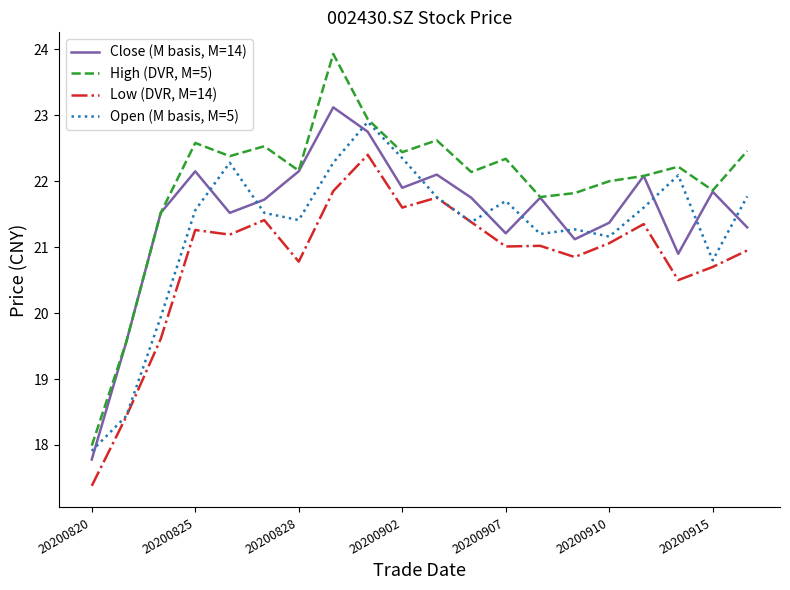

Is this an area chart (filled region under the line)?

No